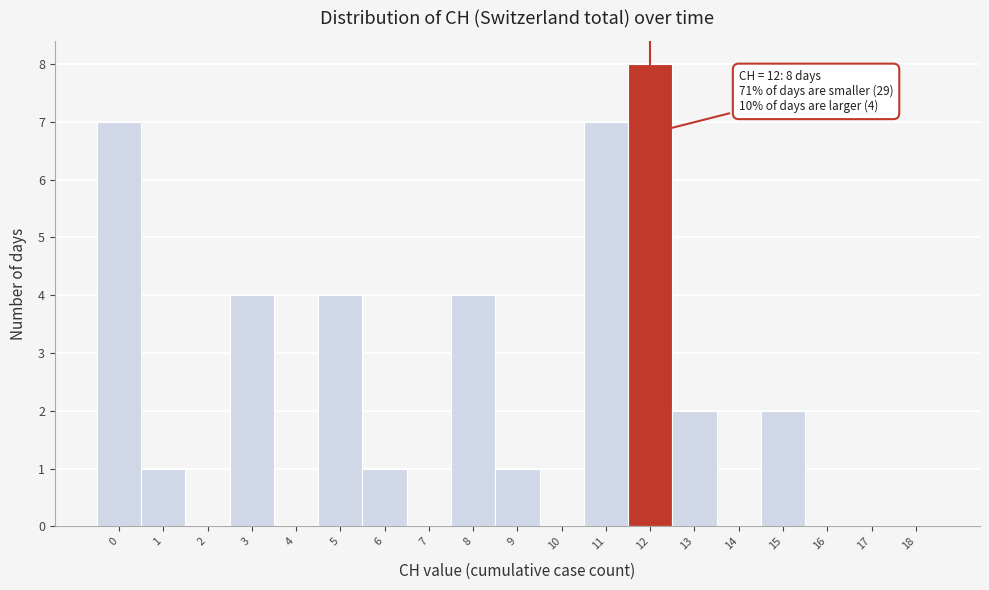

Reading right to left, what are all the values shown in this chart?

18=0	17=0	16=0	15=2	14=0	13=2	12=8	11=7	10=0	9=1	8=4	7=0	6=1	5=4	4=0	3=4	2=0	1=1	0=7